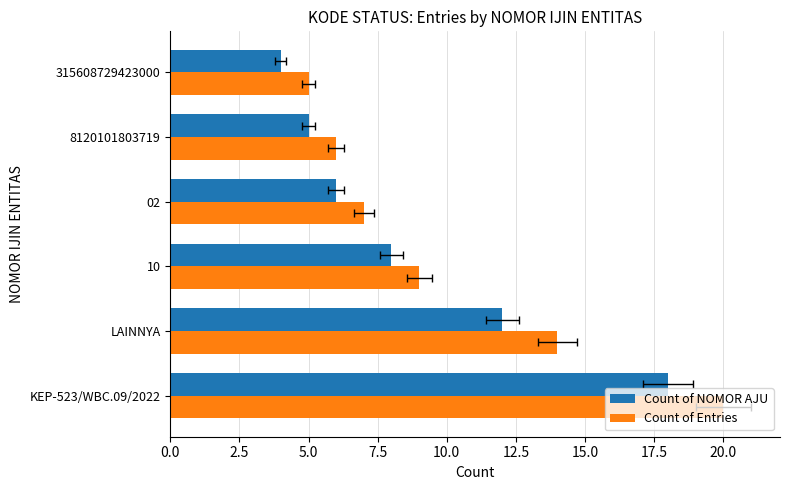

The Count of NOMOR AJU series shows 7 at 8120101803719. True or false?

False